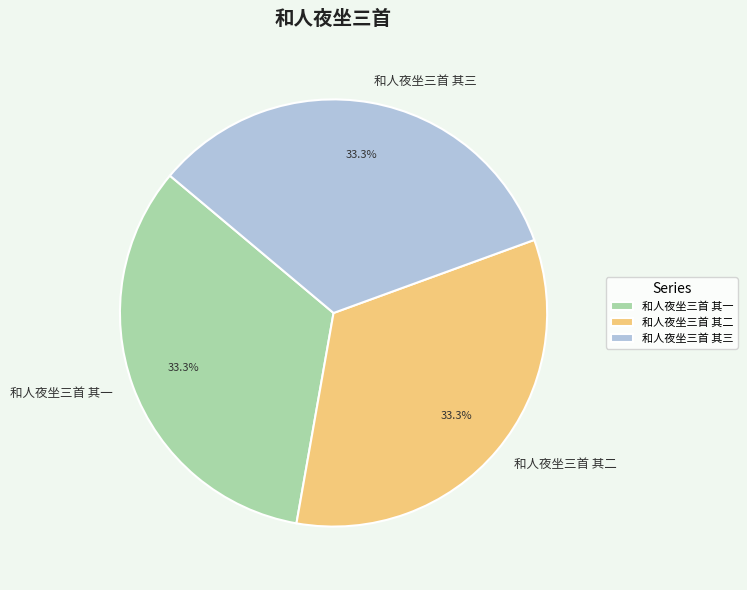

True or false: 和人夜坐三首 其二 accounts for 47% of the total.

False